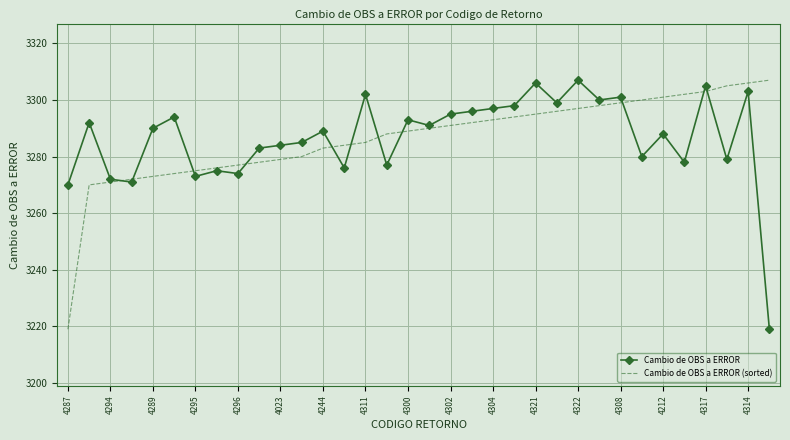

What is the greatest value displayed?

3307